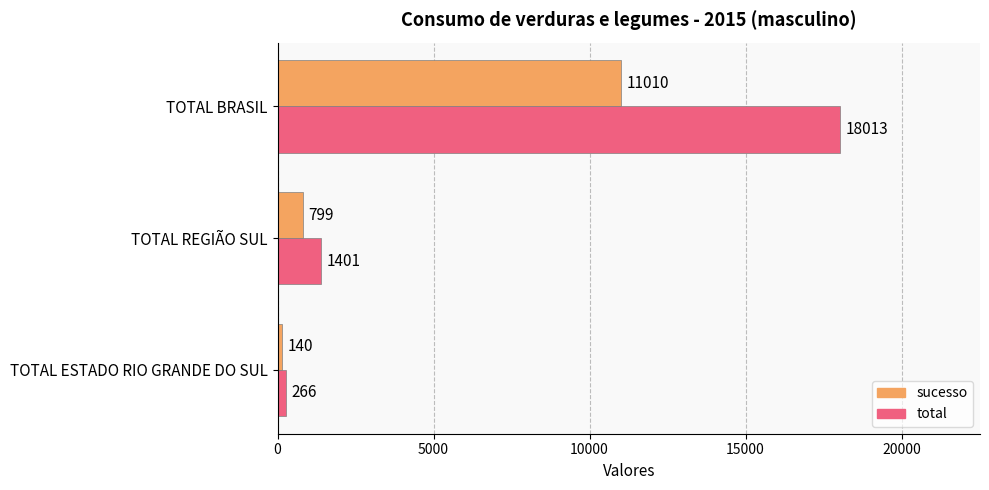

What is the difference between the maximum and minimum values in the total series?

17747